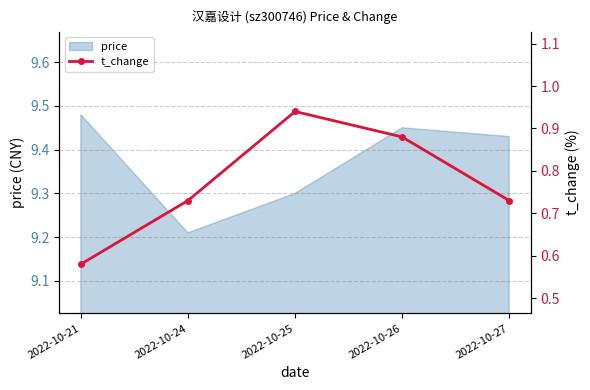

Reading left to right, extract all data points from this chart.

2022-10-21=0.6	2022-10-24=0.7	2022-10-25=0.9	2022-10-26=0.9	2022-10-27=0.7